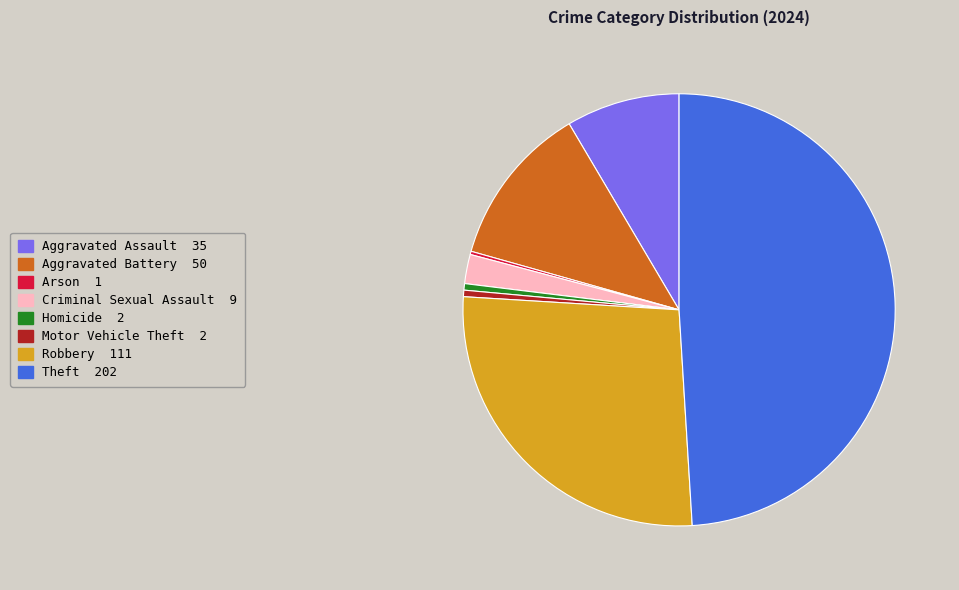

What is the largest slice in the pie chart?

Theft